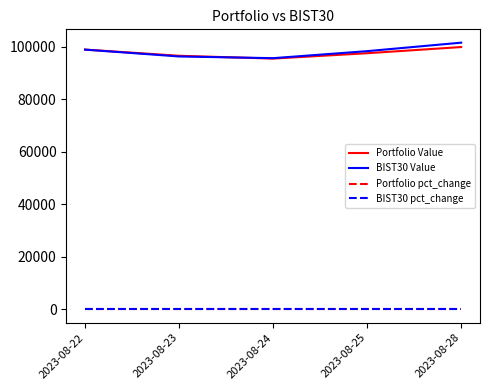

The value of Portfolio pct_change at 2023-08-25 is 0.0. True or false?

True